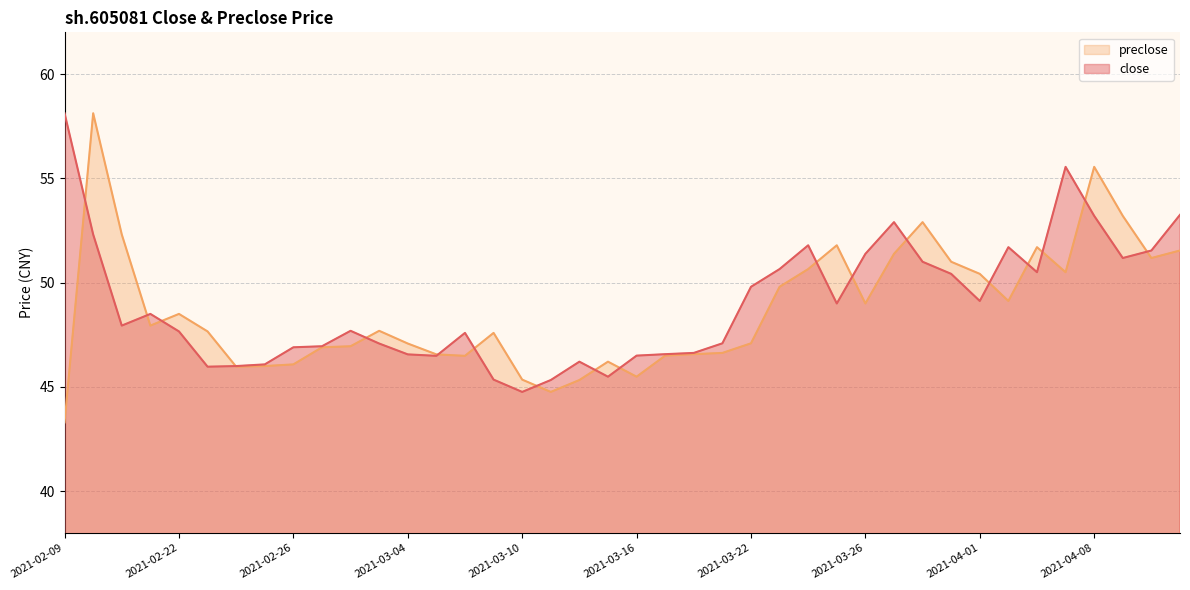

Where is preclose nearest to the value 50?

2021-03-23